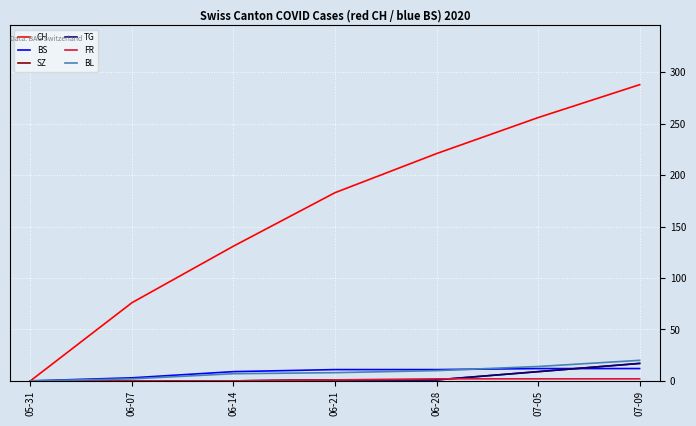

Reading left to right, what are all the values shown in this chart?

CH: 05-31=0	06-07=76	06-14=131	06-21=183	06-28=221	07-05=256	07-09=288
BS: 05-31=0	06-07=3	06-14=9	06-21=11	06-28=11	07-05=12	07-09=12
SZ: 05-31=0	06-07=0	06-14=0	06-21=1	06-28=1	07-05=9	07-09=17
TG: 05-31=0	06-07=0	06-14=0	06-21=1	06-28=1	07-05=9	07-09=17
FR: 05-31=0	06-07=0	06-14=0	06-21=1	06-28=2	07-05=2	07-09=2
BL: 05-31=0	06-07=2	06-14=7	06-21=8	06-28=10	07-05=14	07-09=20